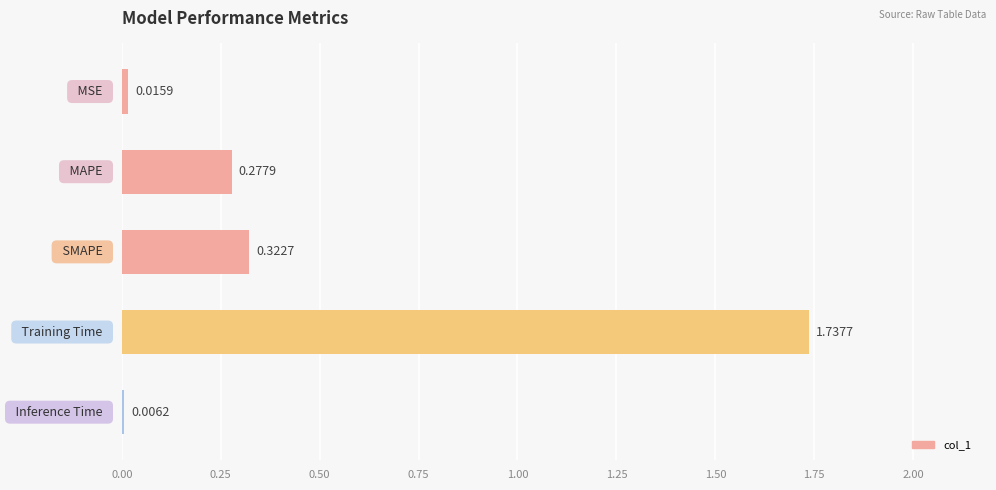

What is the sum of all values?

2.4